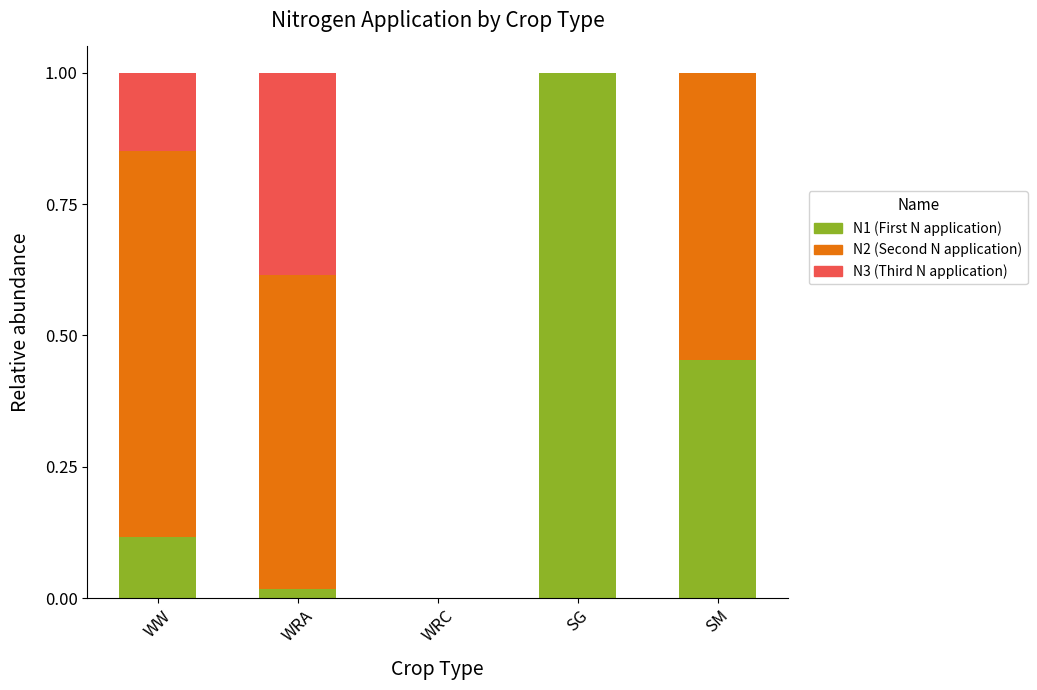

What is the total value across all series at SM?

1.0